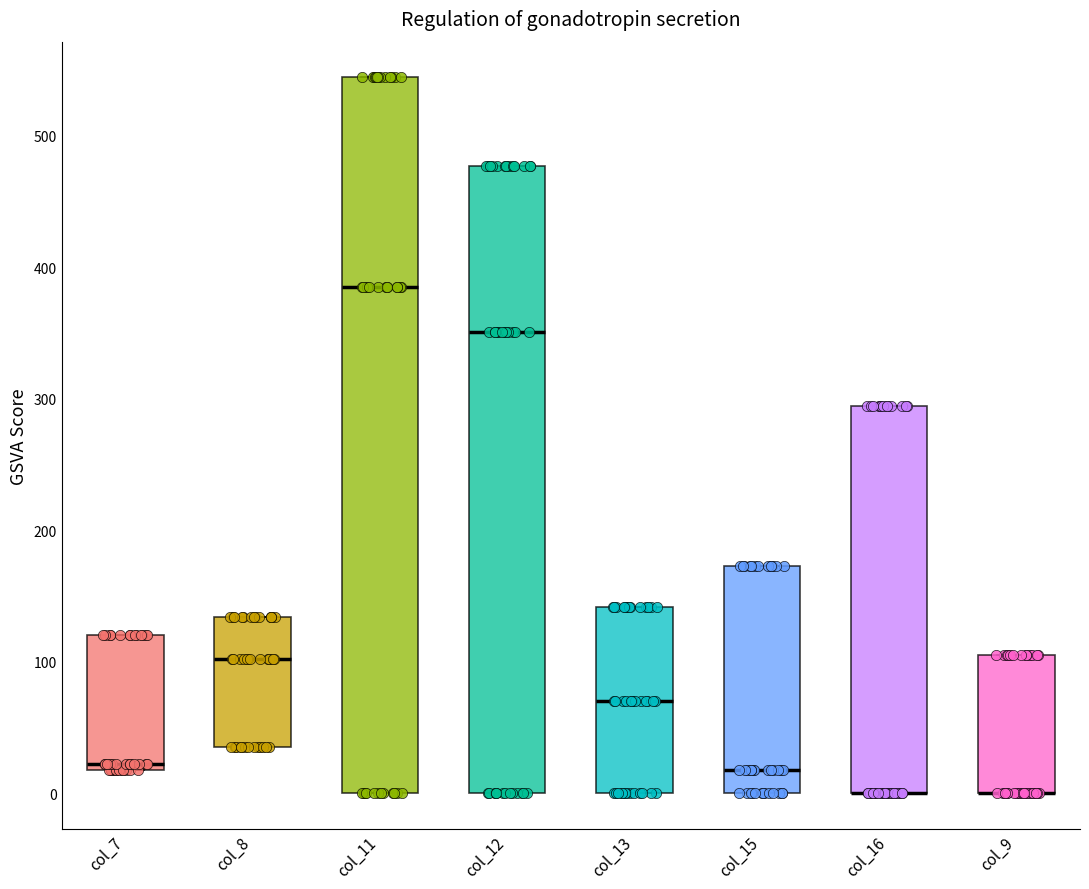

Where is the lower edge of the box for col_9 on the y-axis? The values are not printed on the chart, so give them approximately, as read against the axis.

0